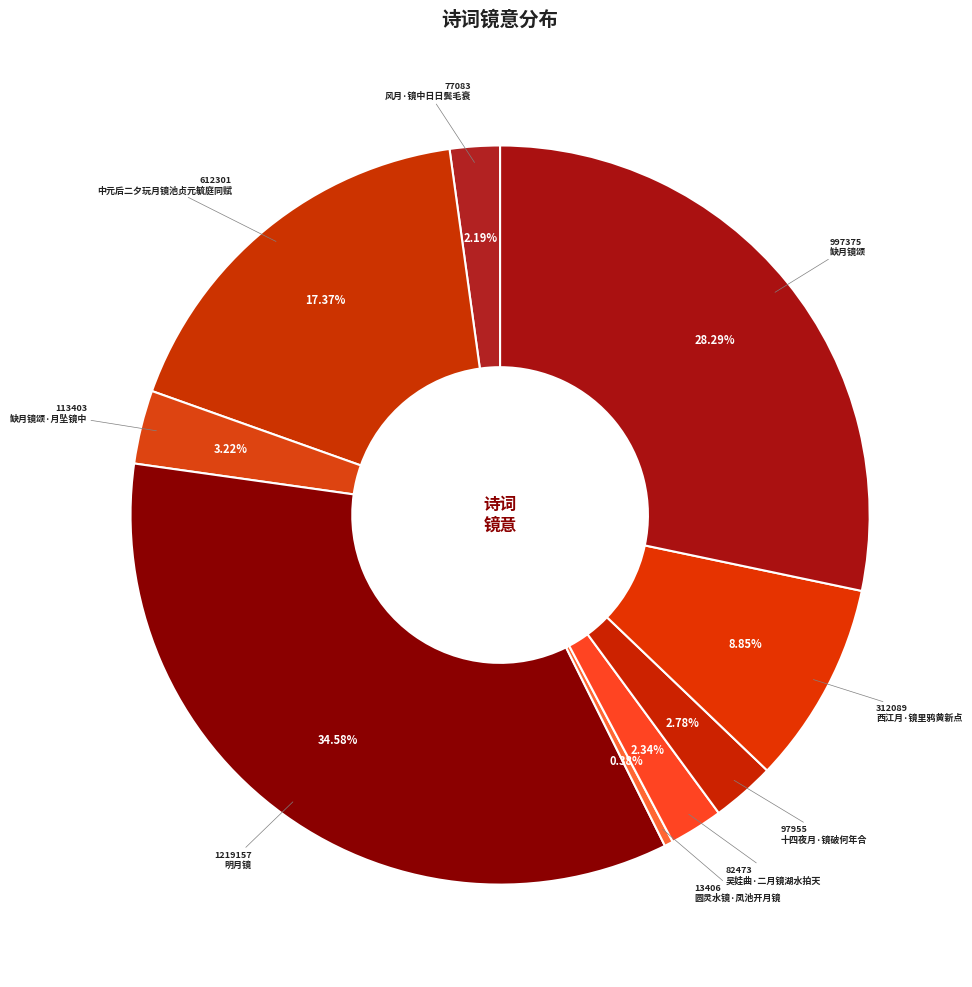

Count the number of slices in the pie.

9